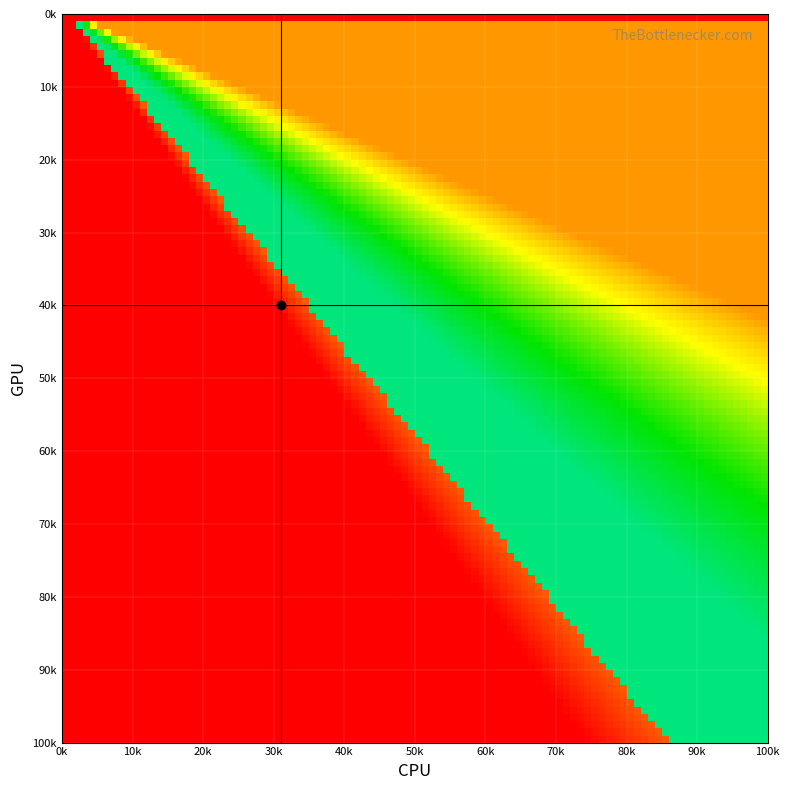

Rank the series by their maximum value, from lowest to highest.

2, 3, 4, 5, 6, 7, 8, 9, 0, 1